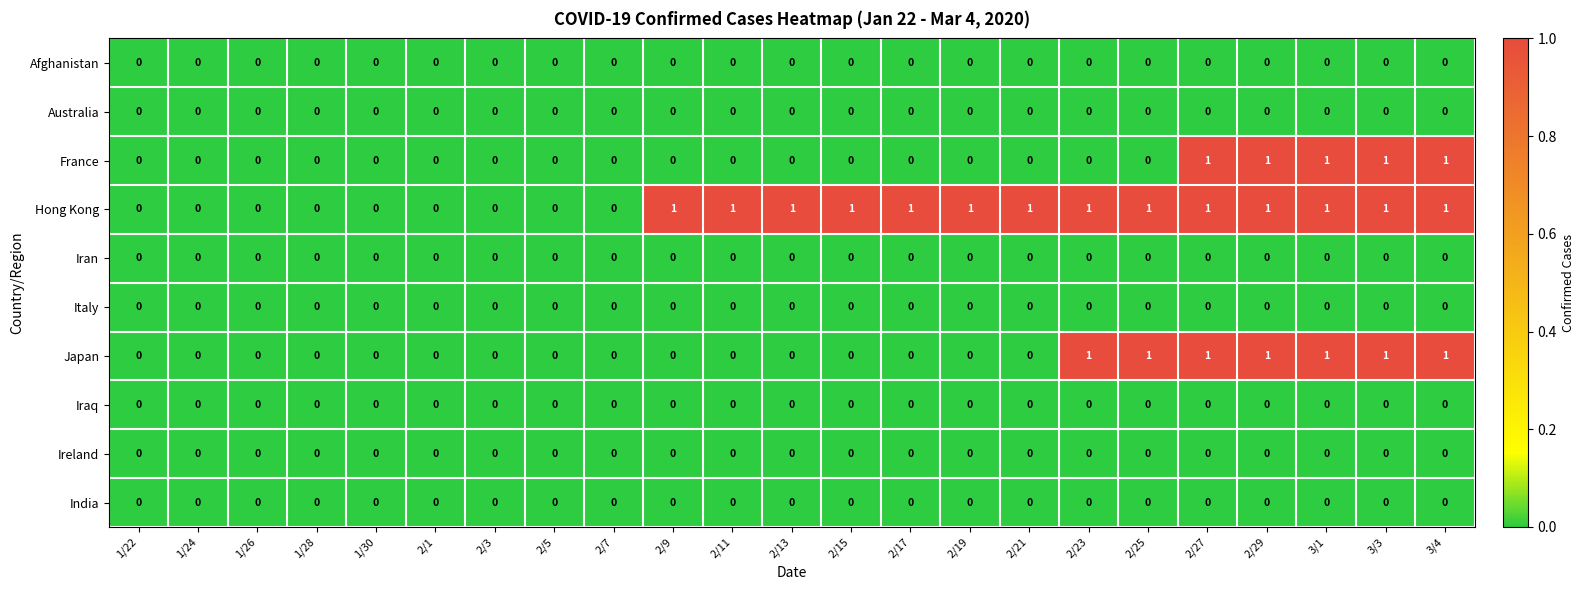

Which series changed the most between 2/3 and 2/9?

Hong Kong